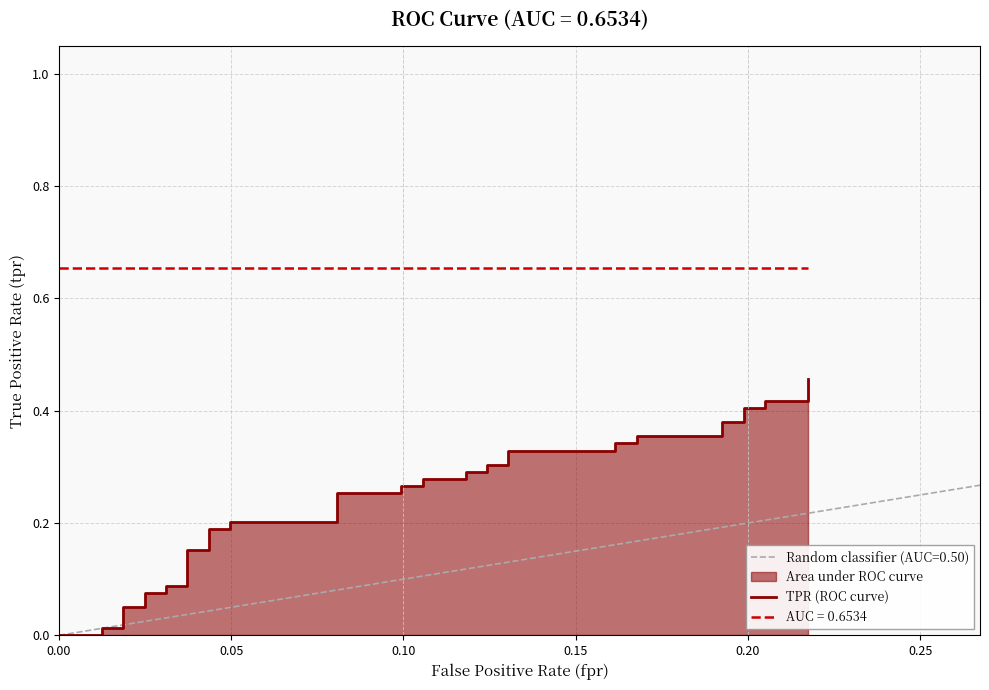

Reading right to left, extract all data points from this chart.

0.5	0.4	0.4	0.4	0.4	0.4	0.4	0.4	0.4	0.3	0.3	0.3	0.3	0.3	0.3	0.3	0.3	0.3	0.3	0.3	0.3	0.3	0.3	0.2	0.2	0.2	0.2	0.2	0.2	0.1	0.1	0.1	0.1	0.1	0.1	0.0	0.0	0.0	0.0	0.0